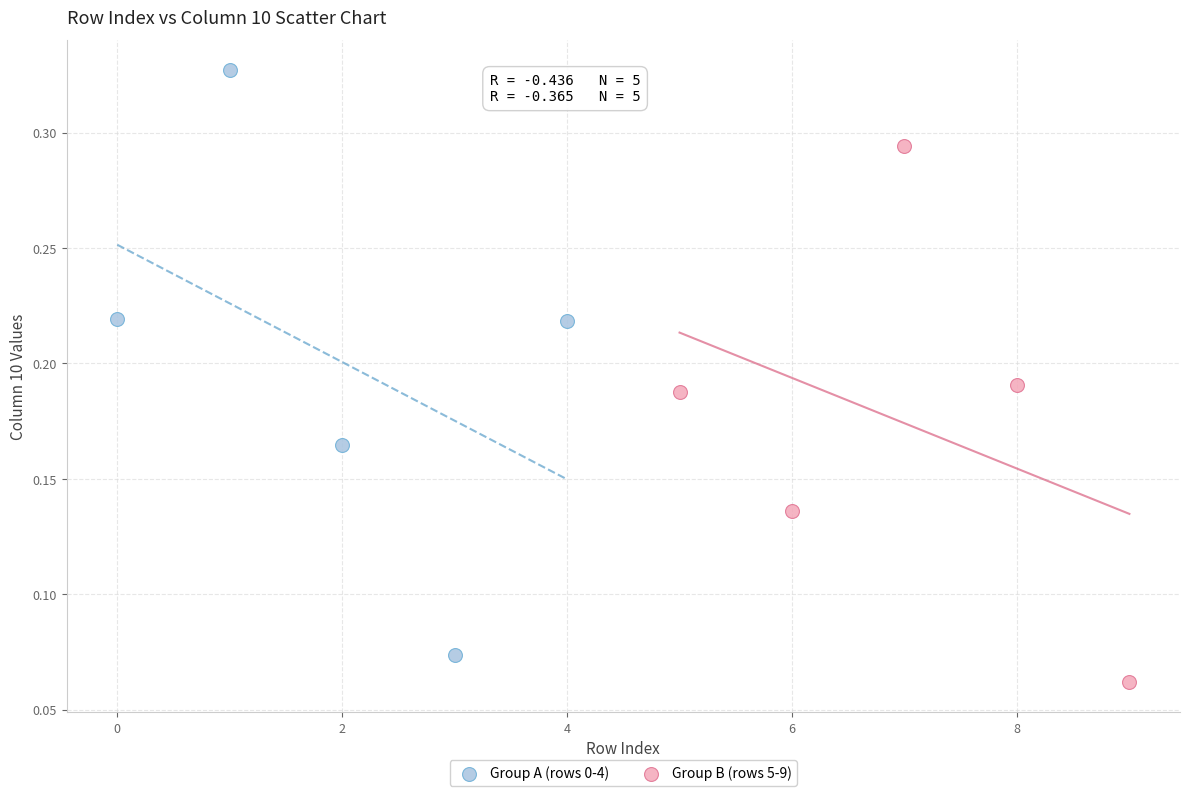

Which series reaches the maximum Y coordinate?

Group A (rows 0-4)